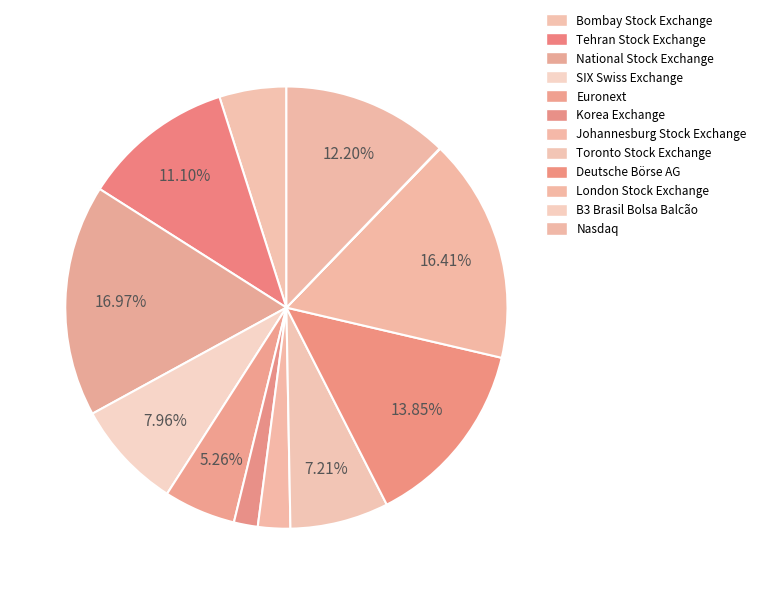

Combined, do SIX Swiss Exchange and Euronext account for over 50%?

No